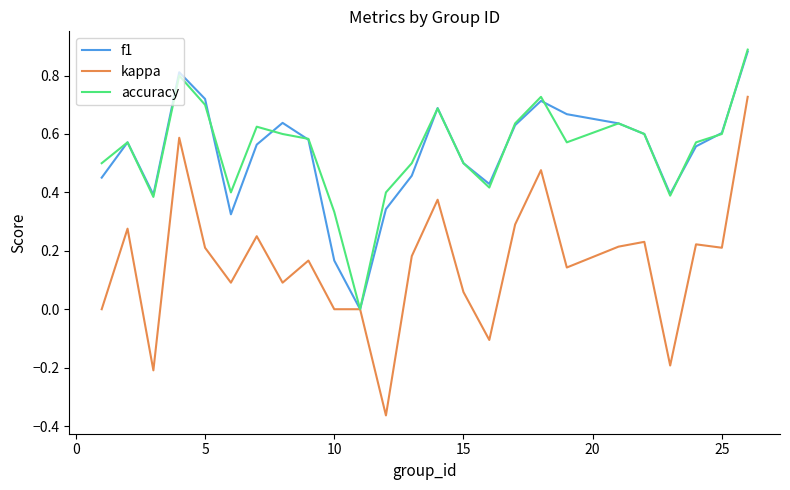

Which series has the widest spread of values?

kappa